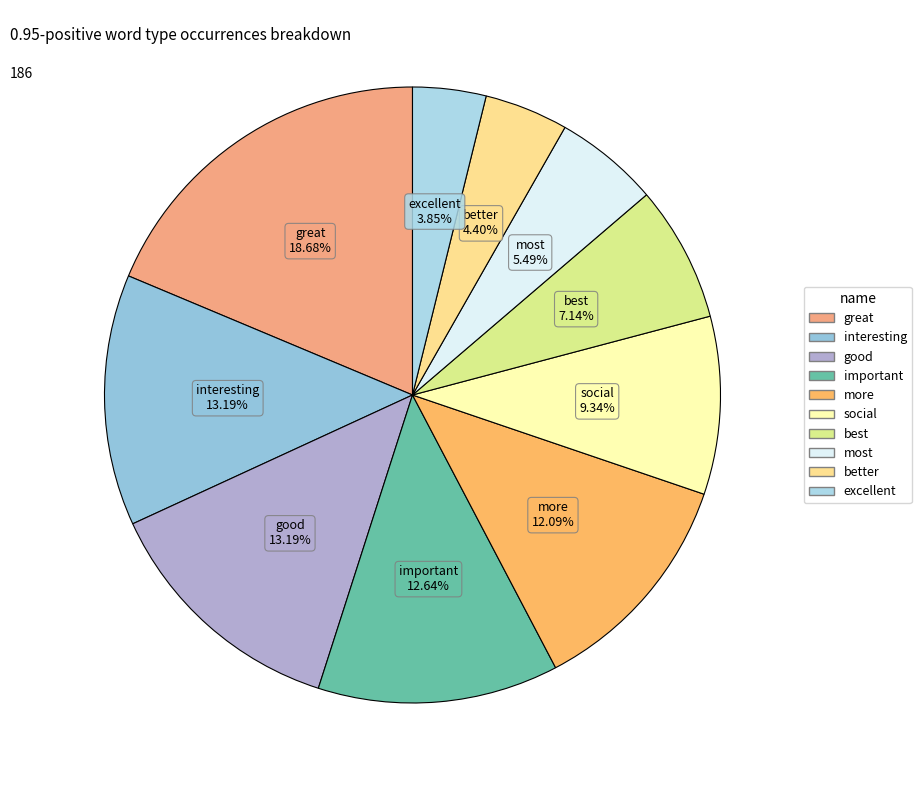

Between important and better, which is larger?

important